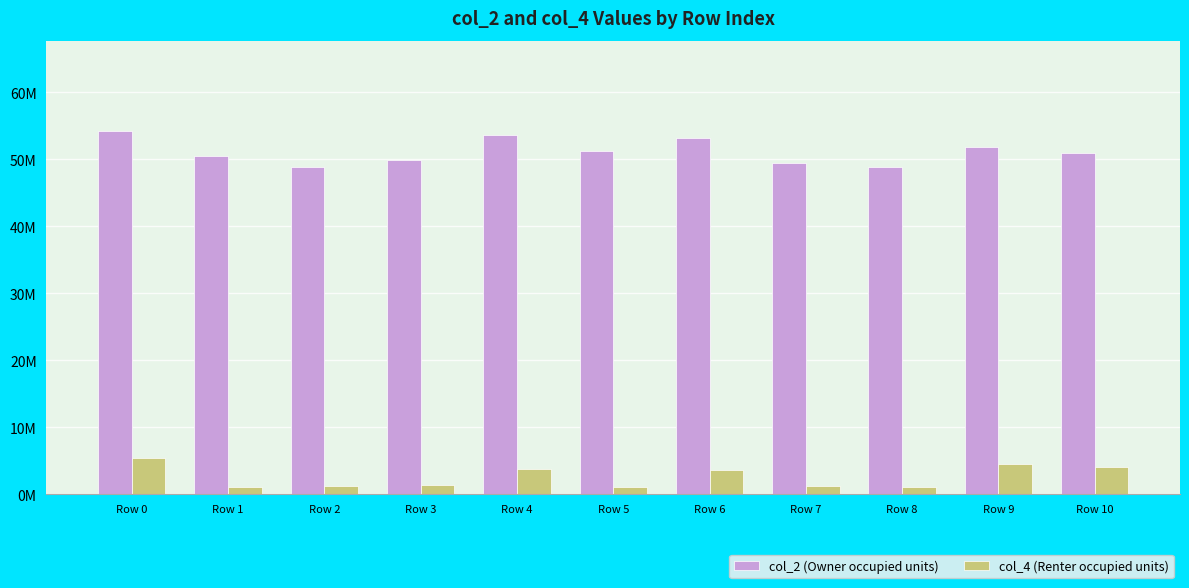

What are all the series names shown in the legend?

col_2 (Owner occupied units), col_4 (Renter occupied units)